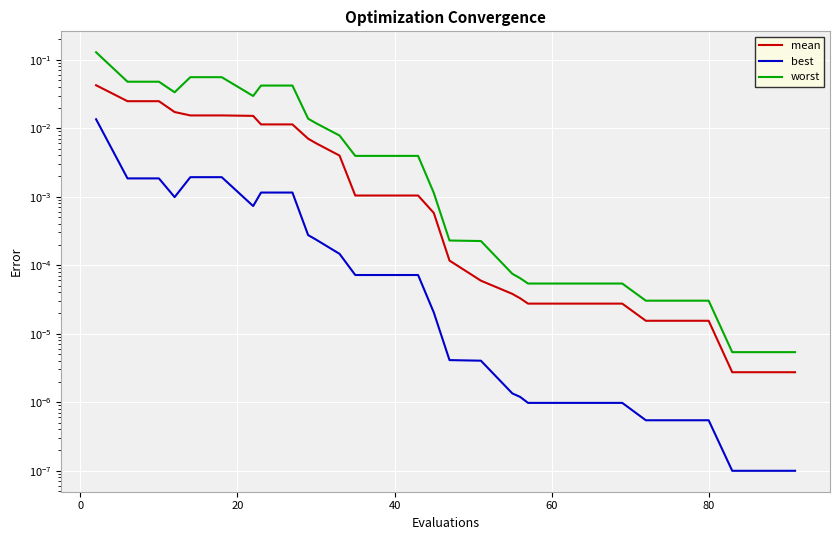

What are all the series names shown in the legend?

mean, best, worst